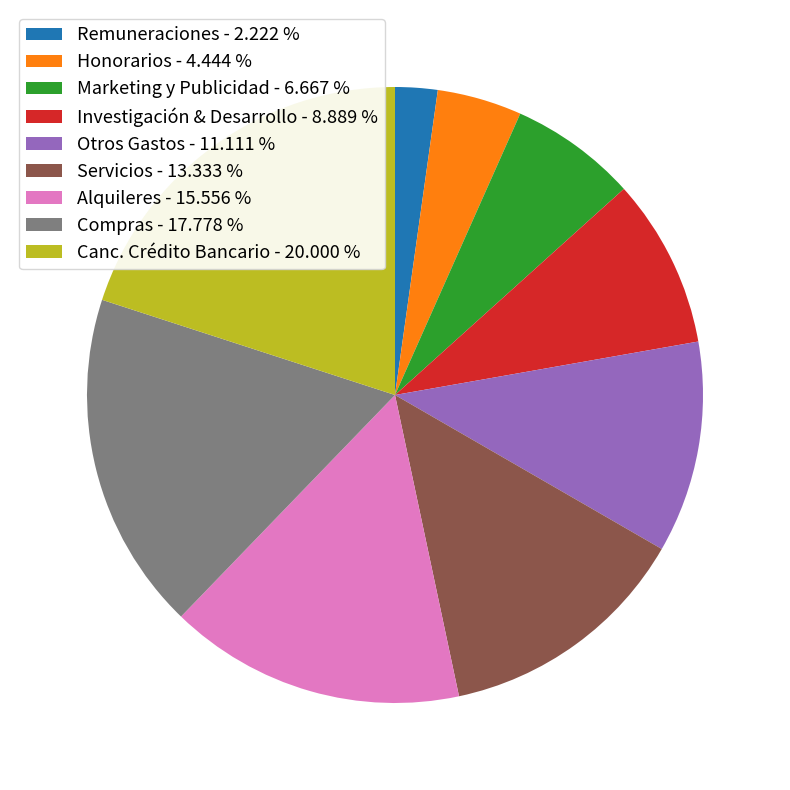

Does Alquileres represent more than half of the total?

No